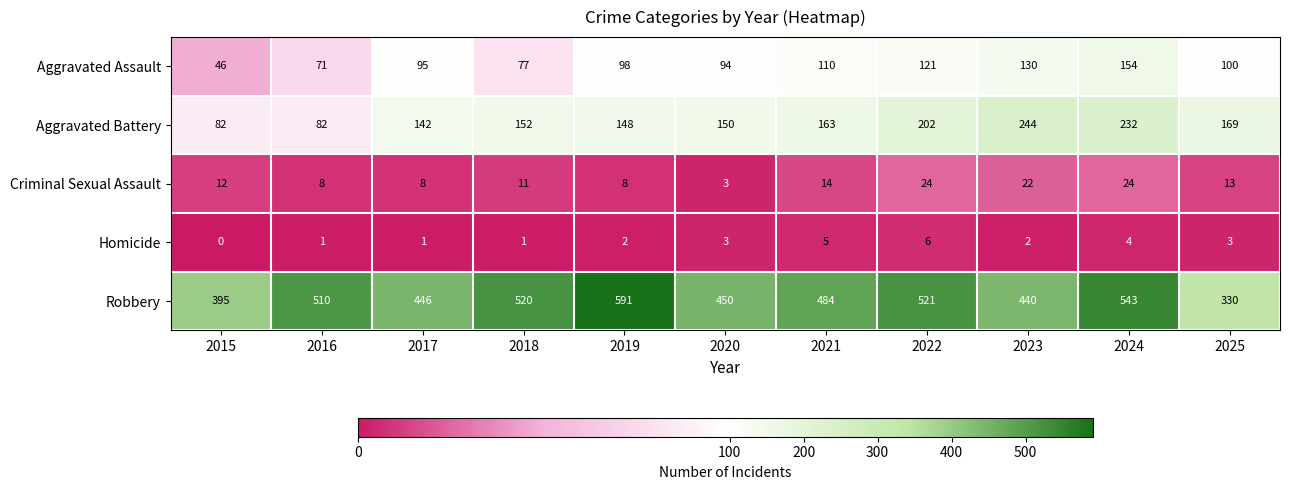

At 2023, list the series in order from largest to smallest.

Robbery, Aggravated Battery, Aggravated Assault, Criminal Sexual Assault, Homicide